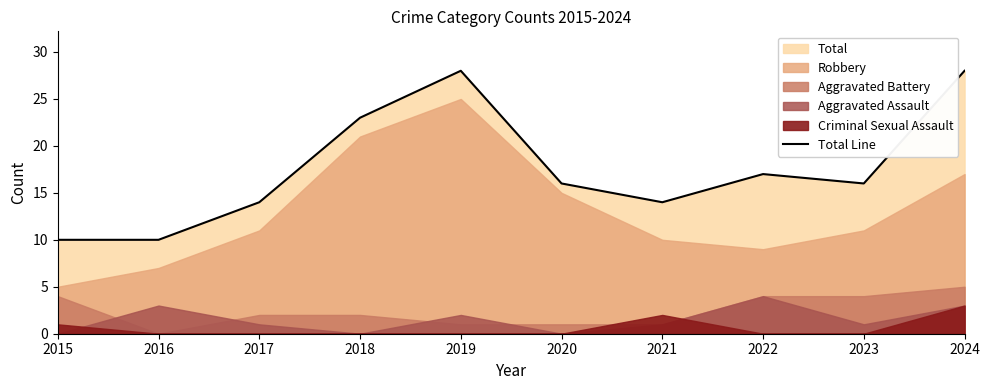

At which label is the value closest to 19?

2022